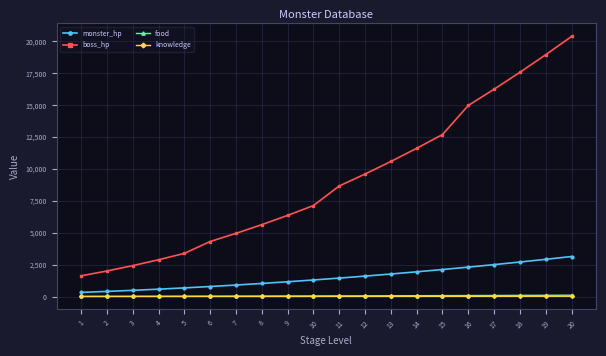

What is the spread (max minus min) of values at 16?

14961